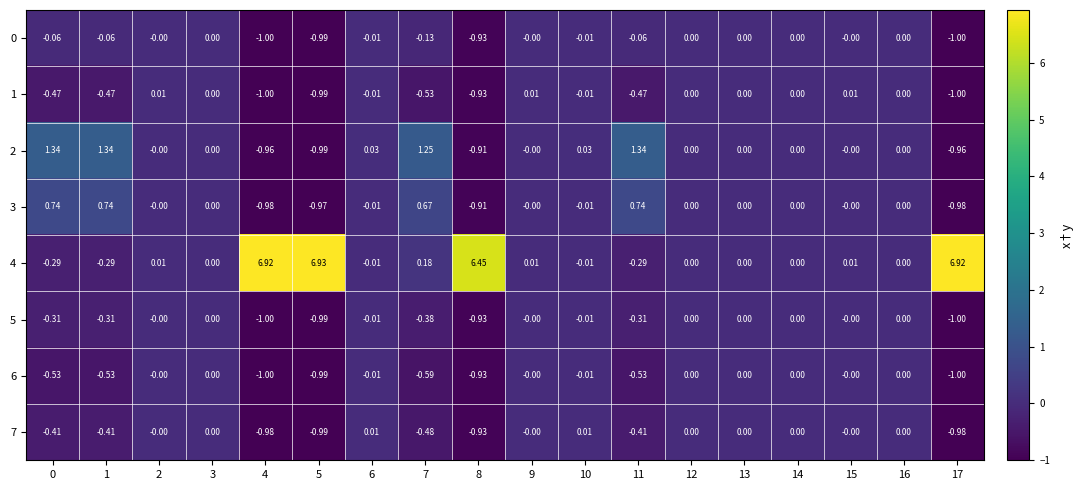

Is the value of 5 at 10 greater than the value of 3 at 8?

Yes